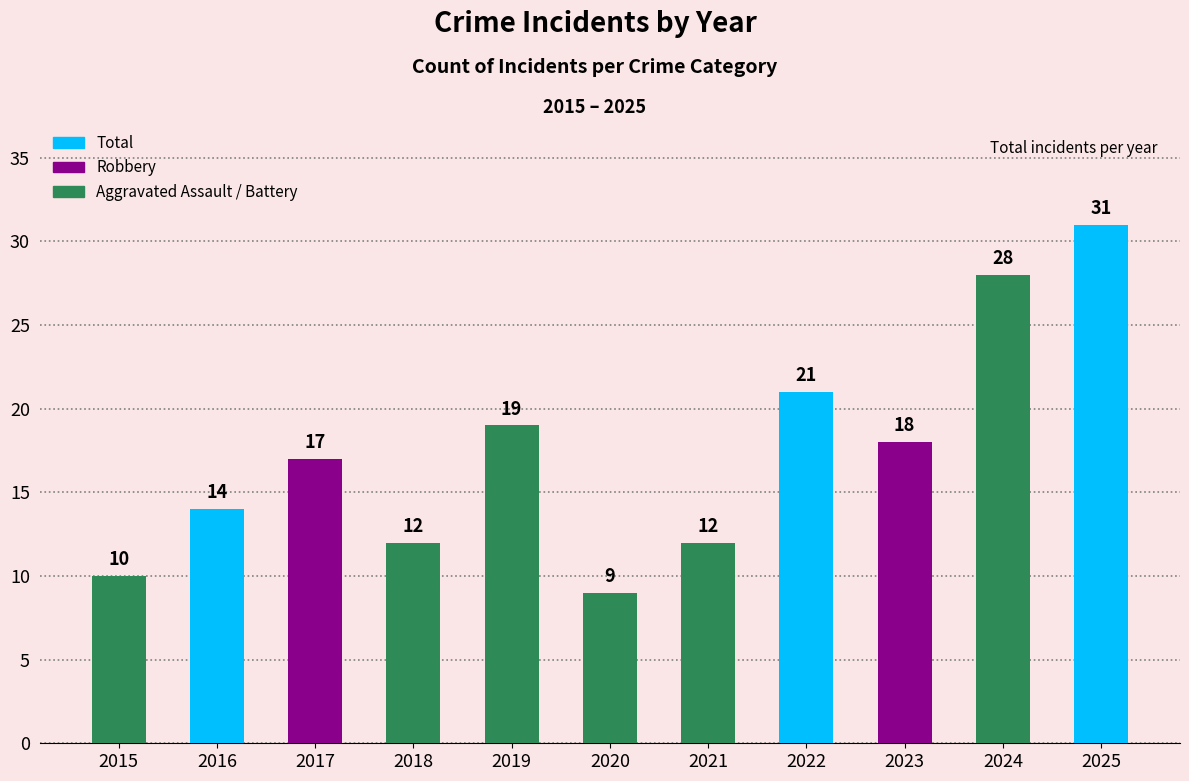

Which has a higher value, 2018 or 2024?

2024